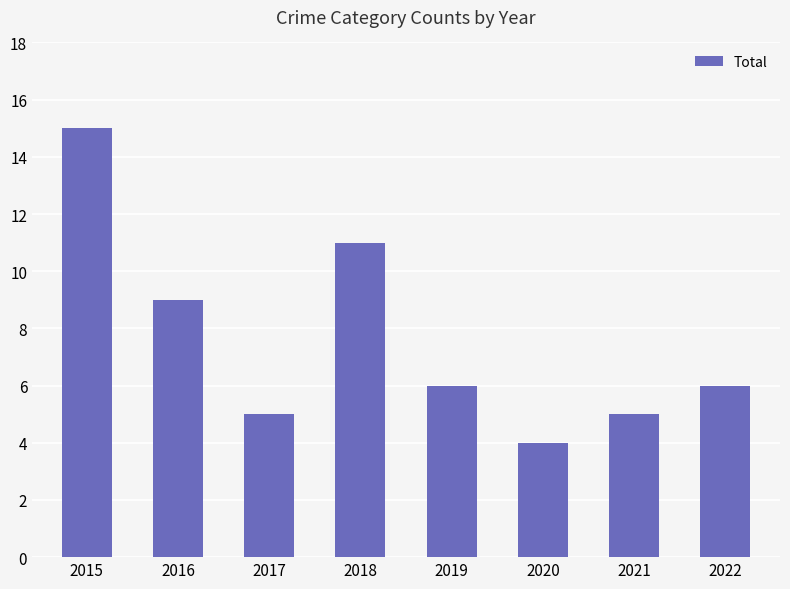

How many series are shown in this chart?

1